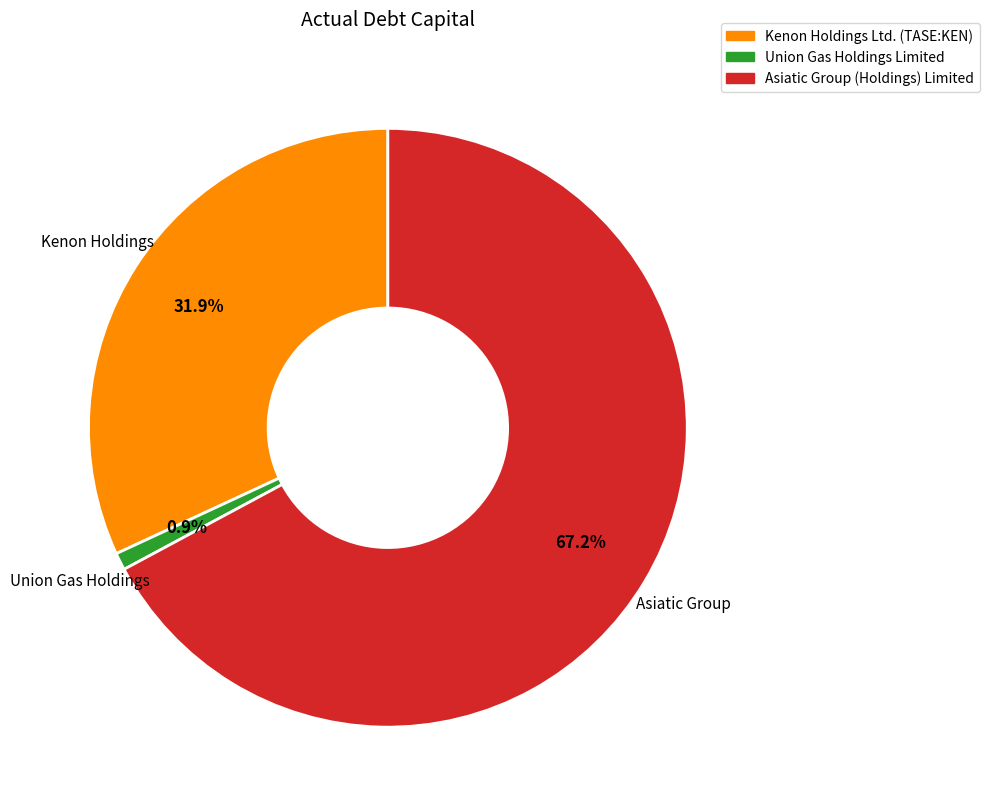

Rank the categories by value from lowest to highest.

Union Gas Holdings Limited, Kenon Holdings Ltd. (TASE:KEN), Asiatic Group (Holdings) Limited